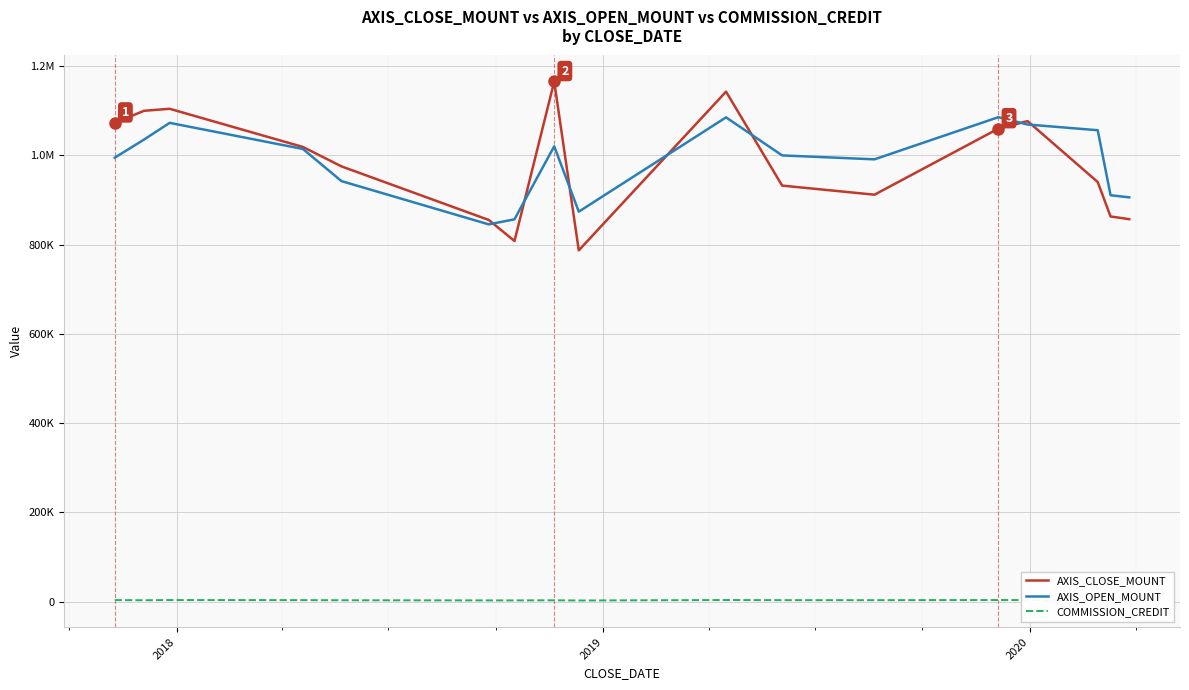

What is the minimum value shown in the chart?

1198